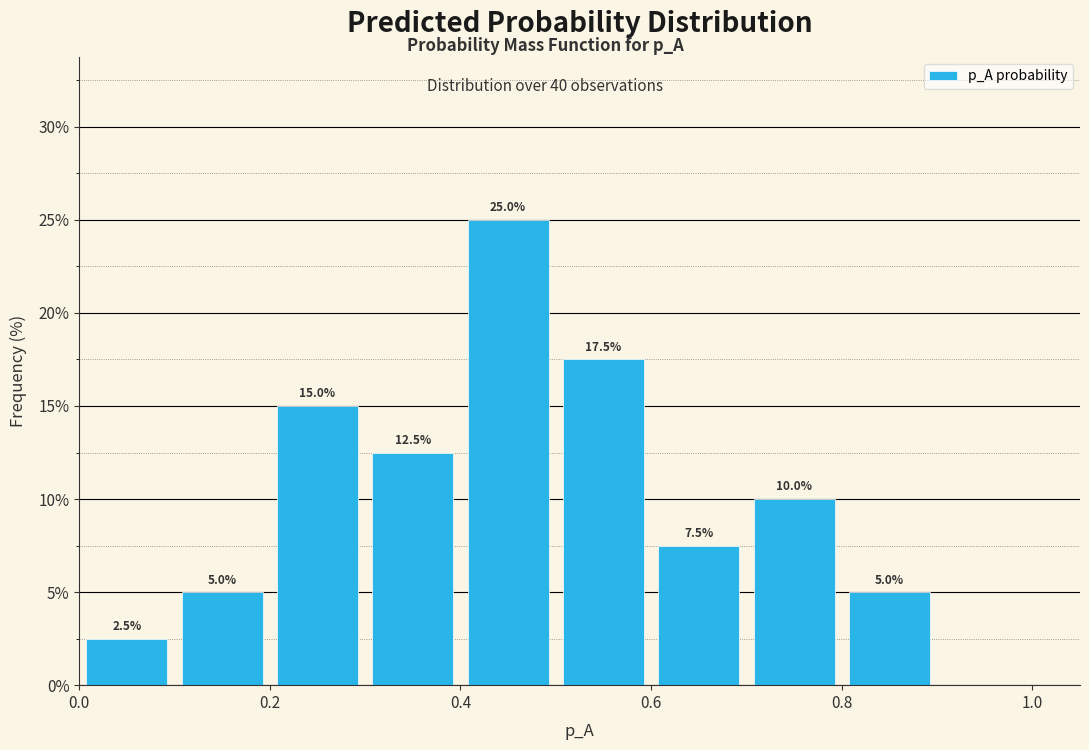

Over which range of the x-axis is the bar tallest?

0.4 to 0.5